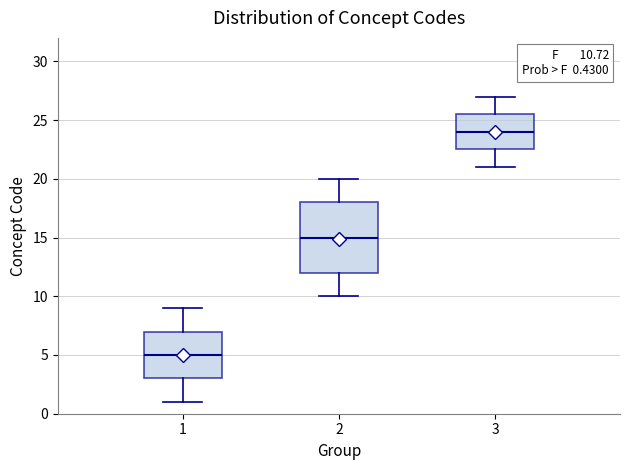

Comparing the boxes themselves (not the whiskers), which one is the tallest?

2